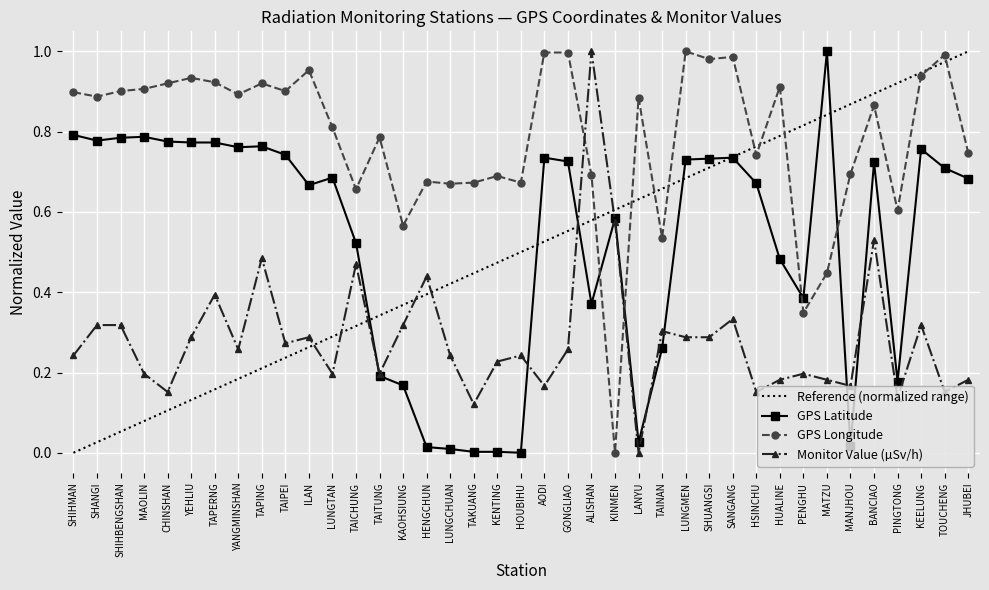

Does the chart display data point markers on the line(s)?

Yes